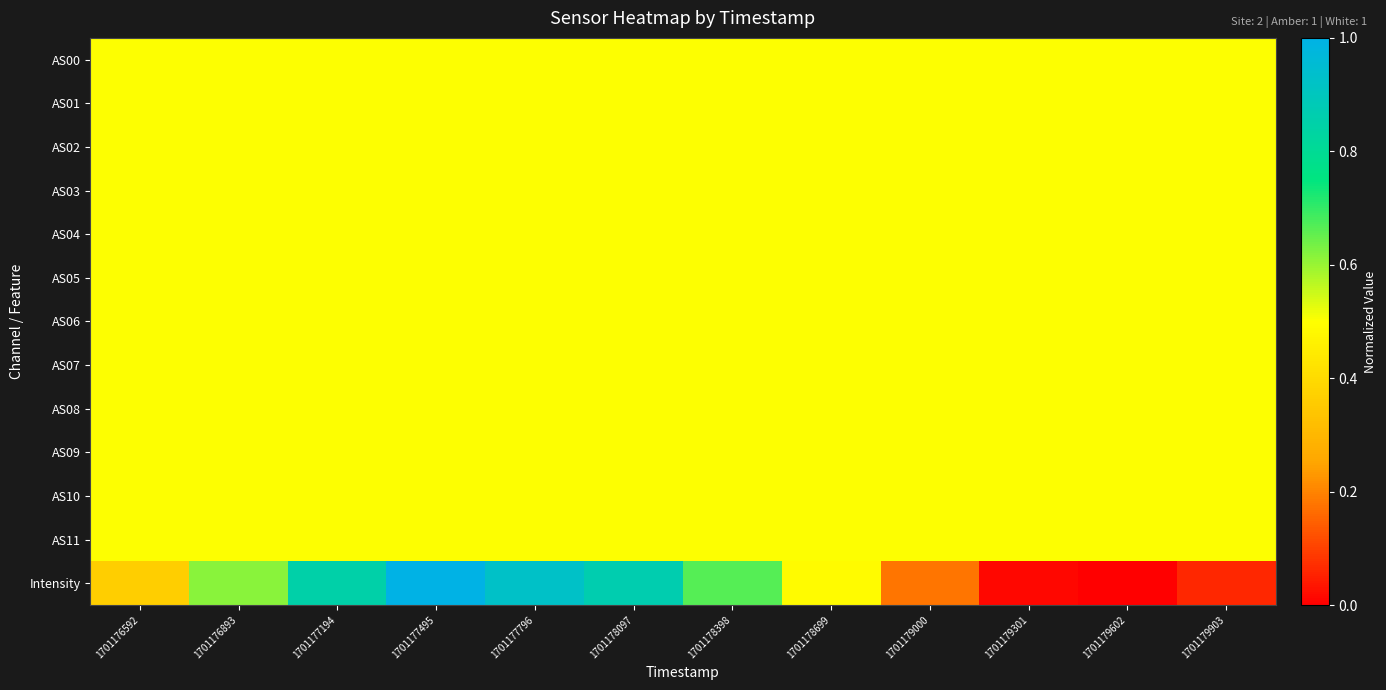

At which category is the sum across all series the highest?

1701177495